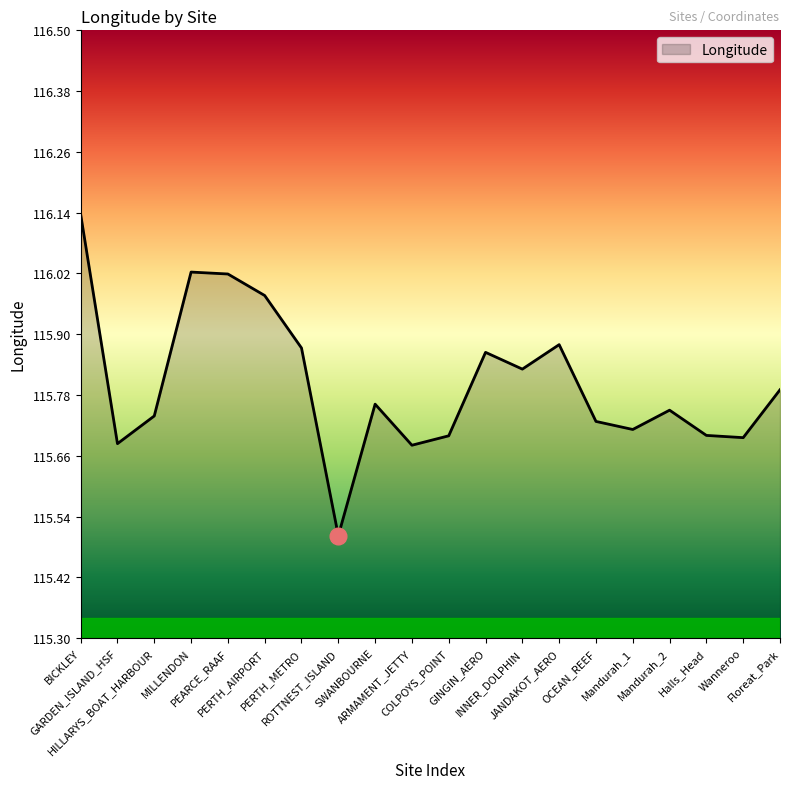

Does the chart display data point markers on the line(s)?

No